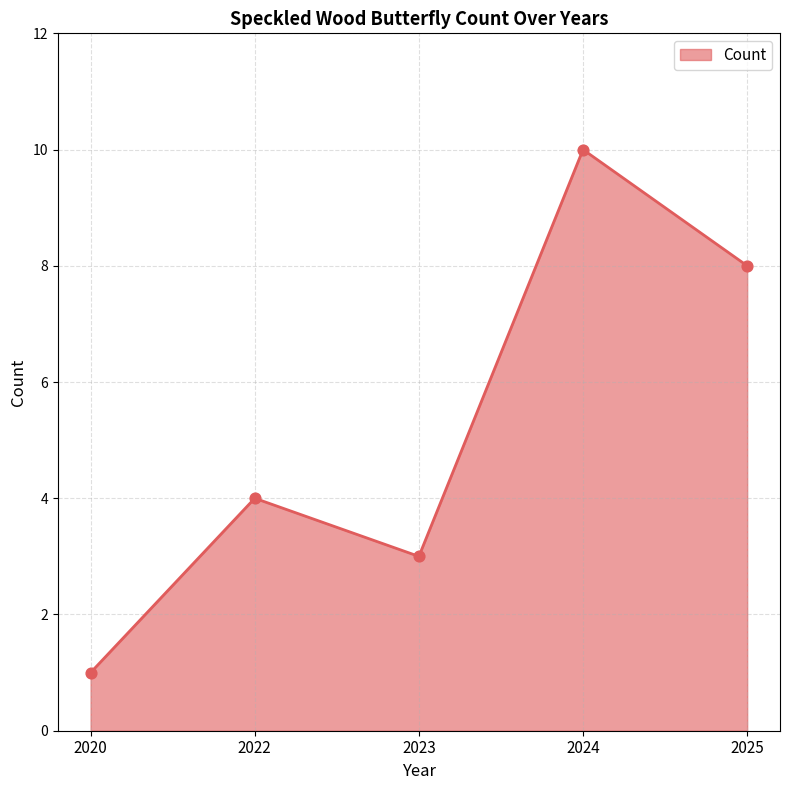

What is the ratio of the value at 2024 to the value at 2022?

2.5